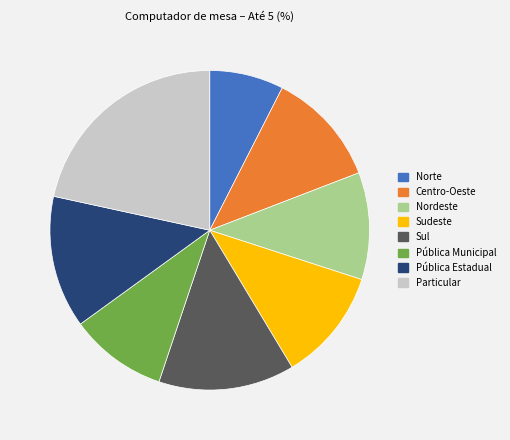

Is there any slice that represents more than half of the pie?

No